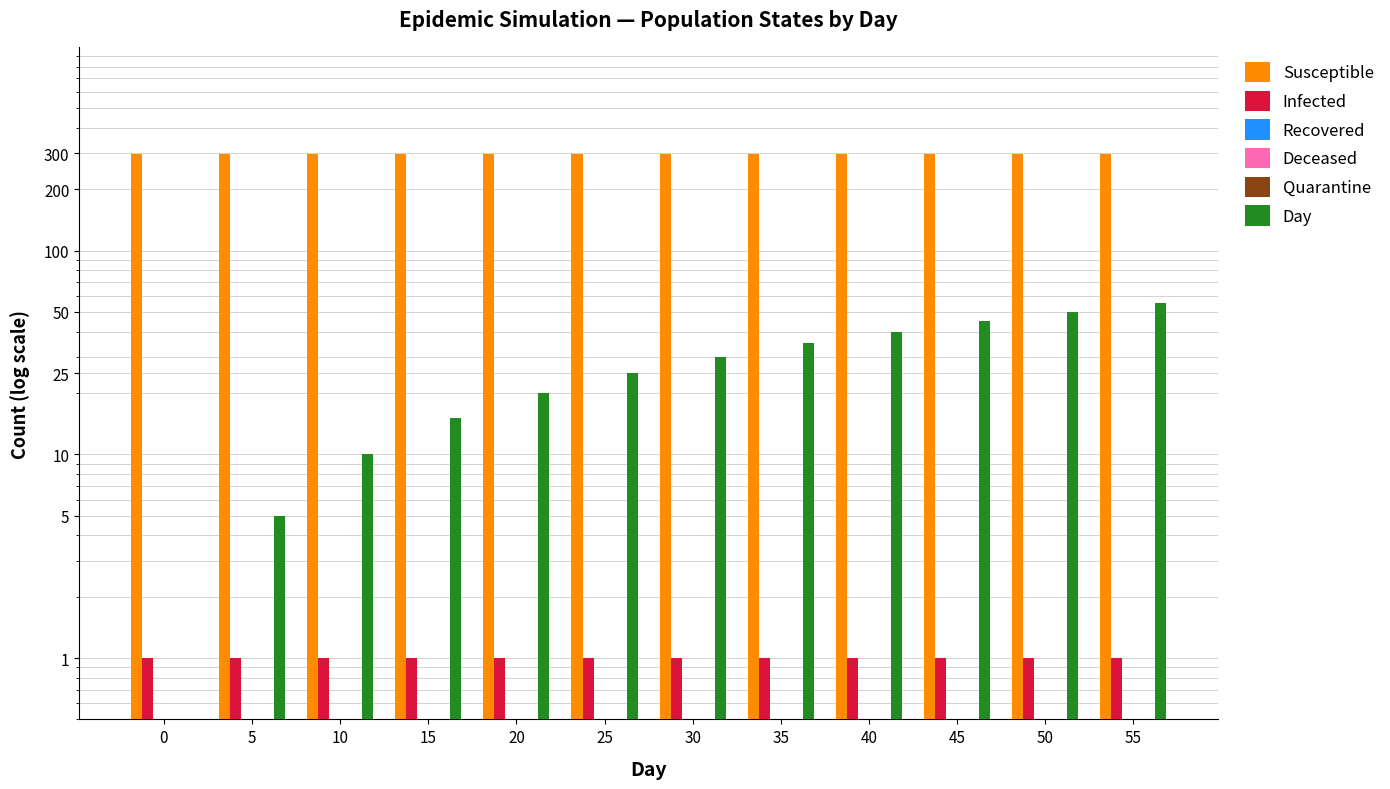

At which category is the sum across all series the highest?

55